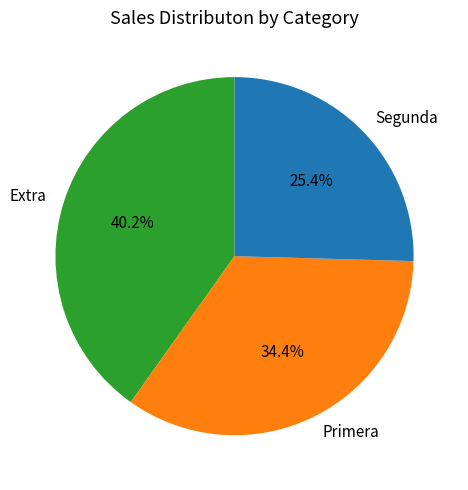

Is the sum of Primera and Segunda greater than half?

Yes